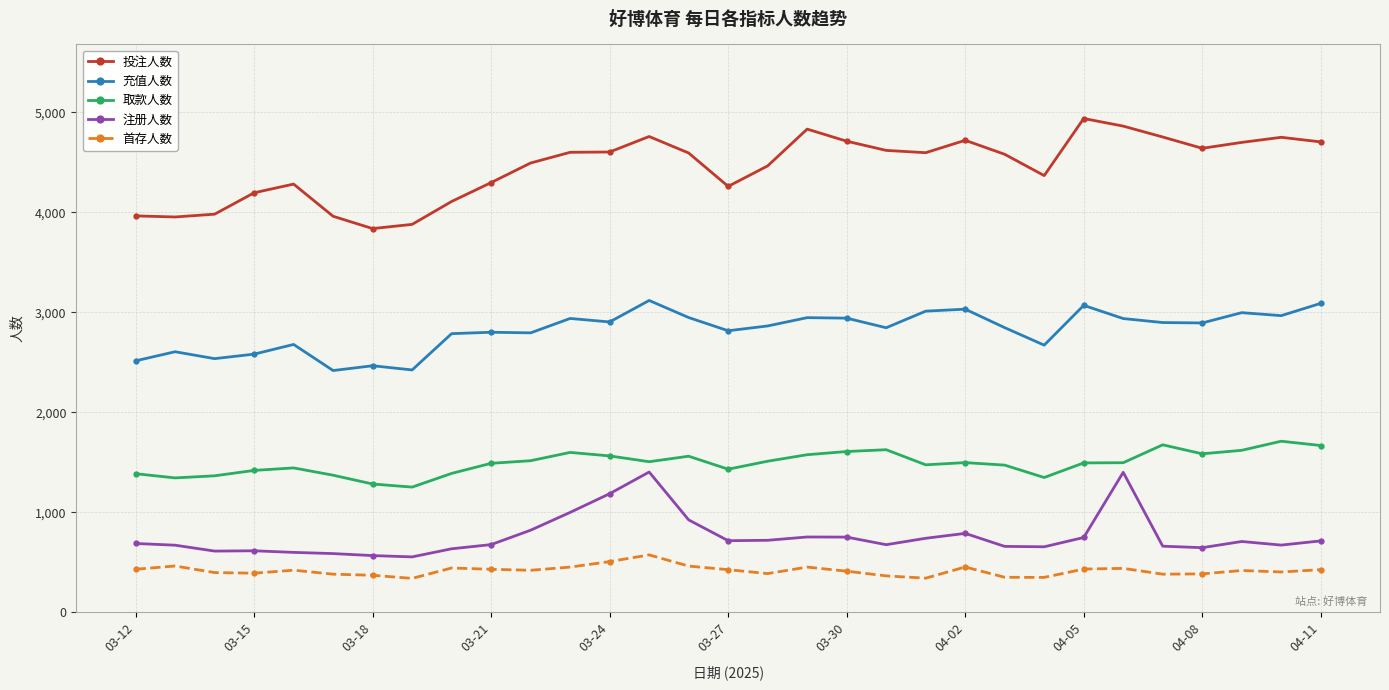

Which series has the largest total across all categories?

投注人数